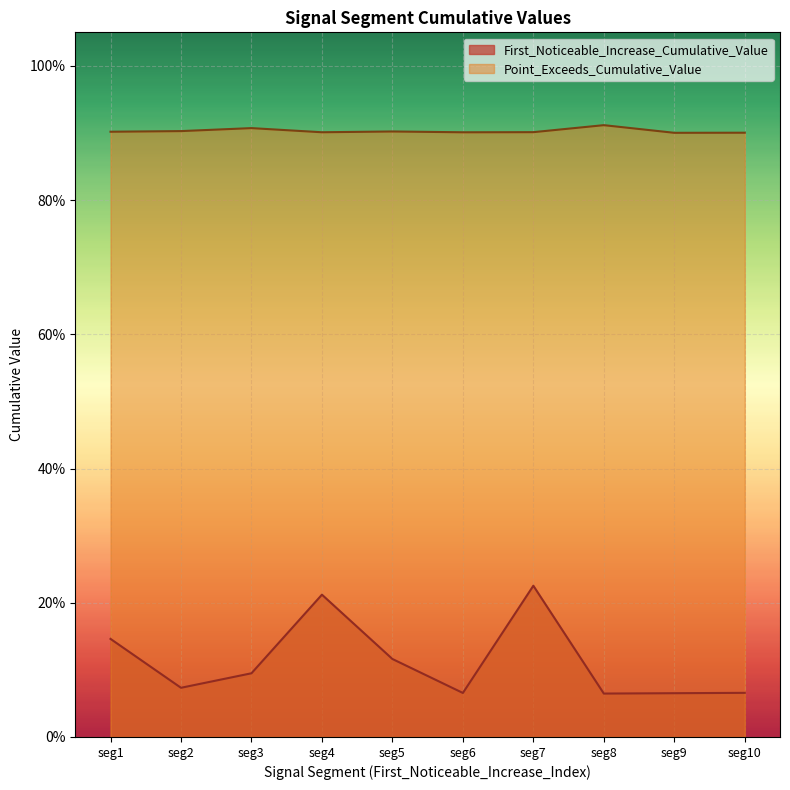

List the series in order of their peak value, highest first.

Point_Exceeds_Cumulative_Value, First_Noticeable_Increase_Cumulative_Value